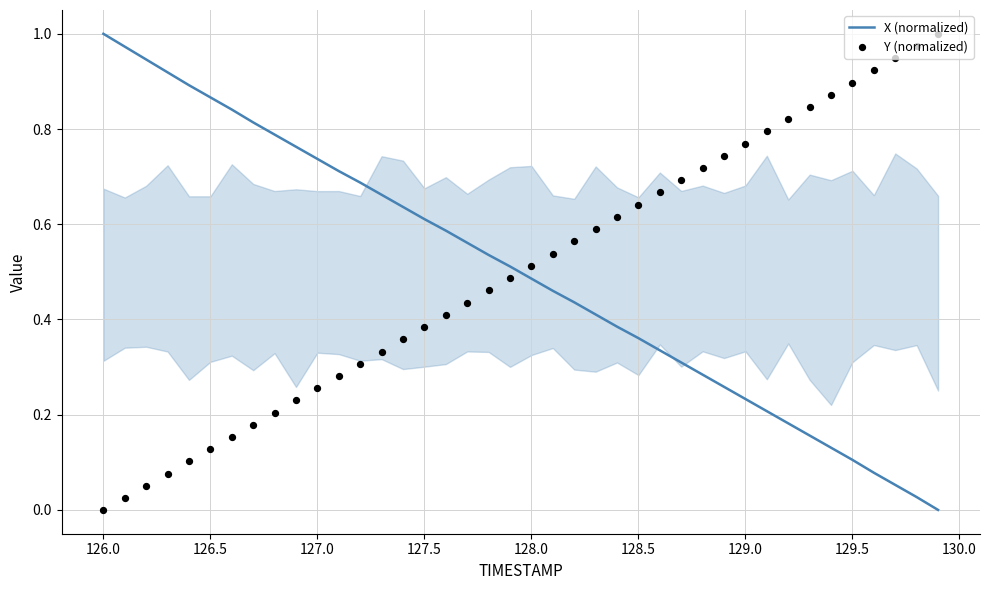

Which series reaches the maximum Y coordinate?

X (normalized)